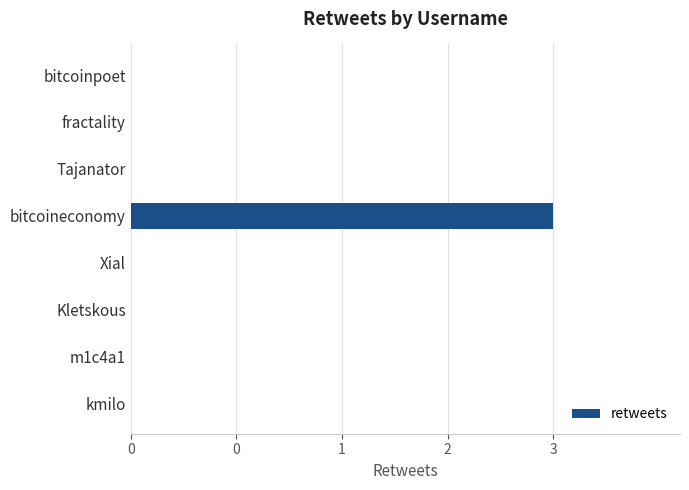

Are the bars horizontal?

Yes